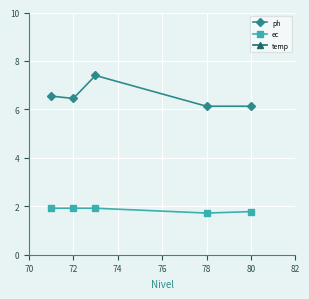

How many ph values are between 6 and 7?

4